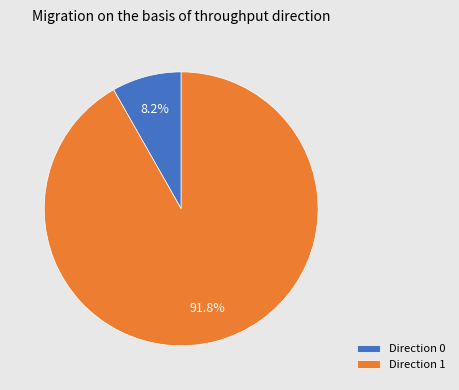

How many segments does this pie chart have?

2